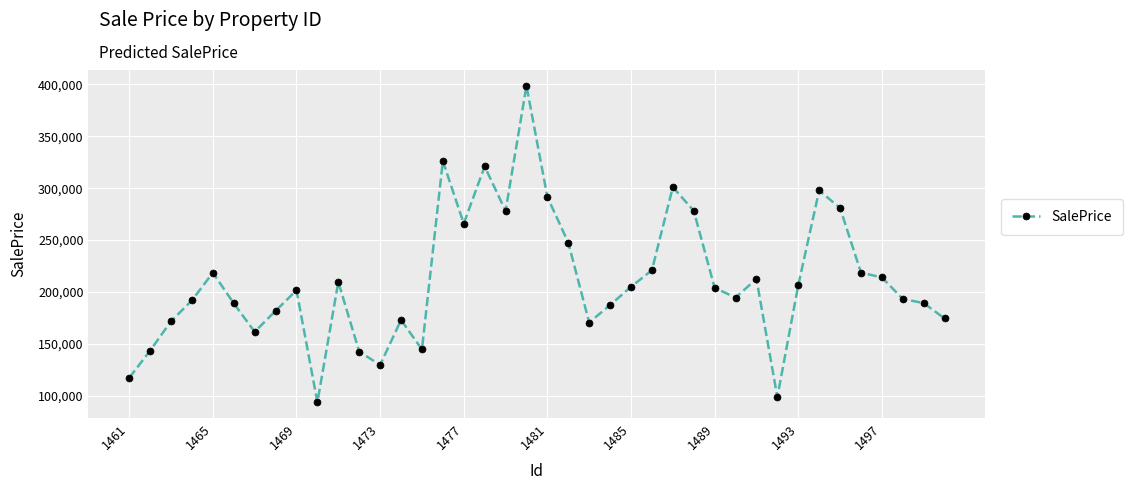

What is the value of the 4th point from the left?

191894.8